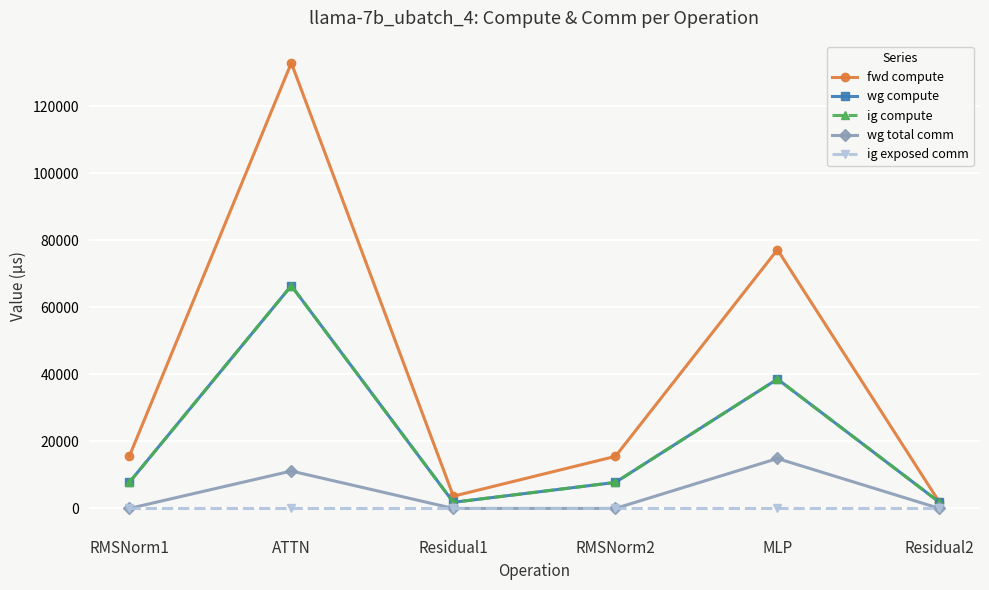

In ig compute, how many points are lower than both neighbors (excluding endpoints)?

1